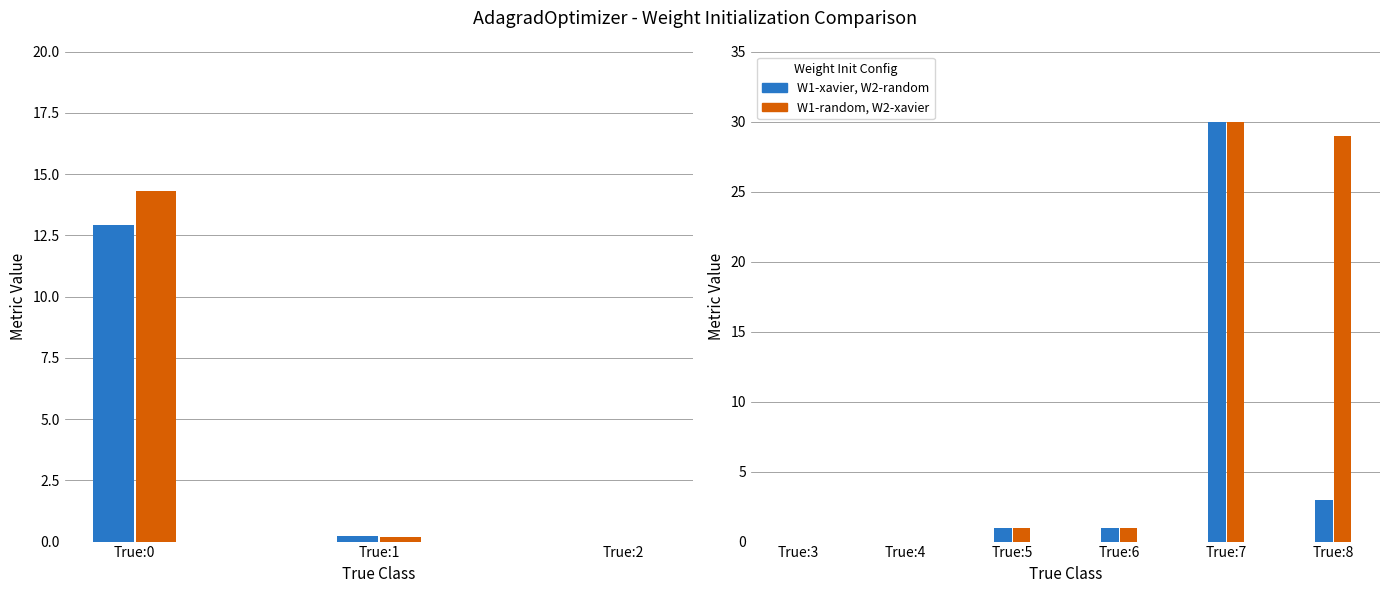

Are the bars grouped side by side (vs. stacked)?

Yes